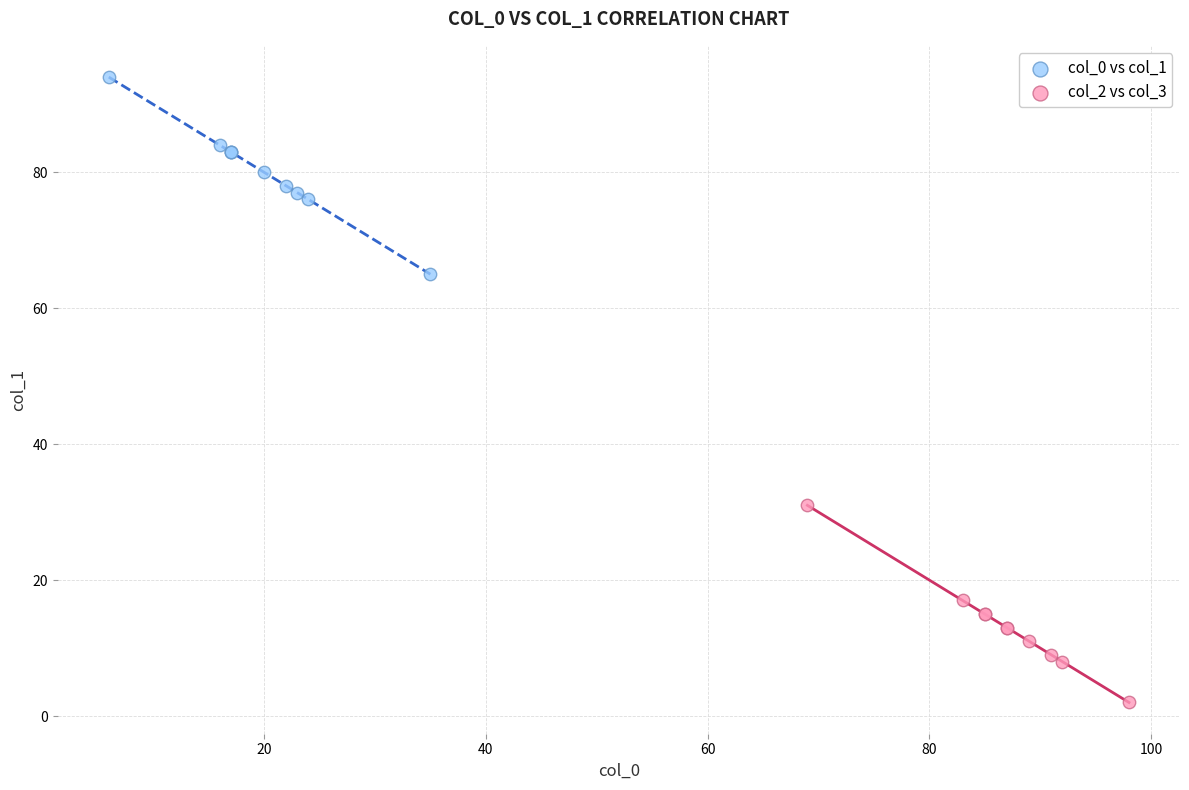

Which series contains the lowest Y value?

col_2 vs col_3